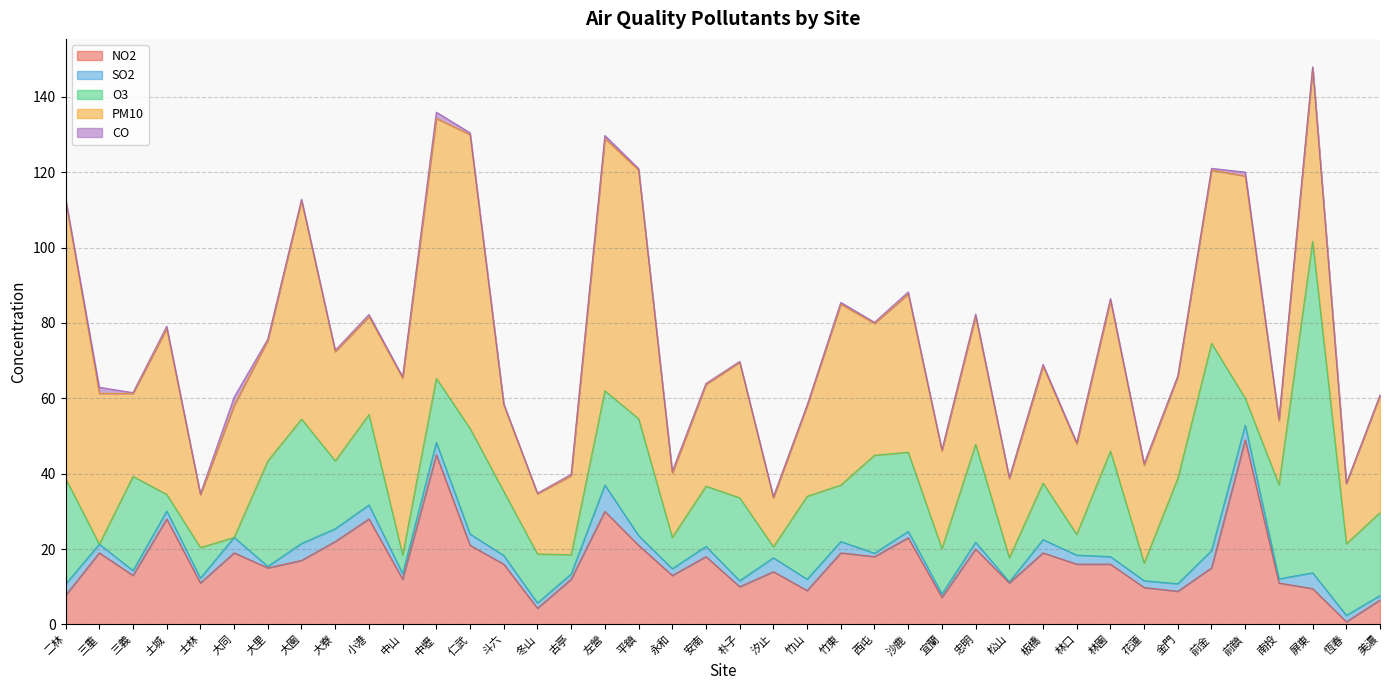

What is the spread (max minus min) of values at 二林?

73.7